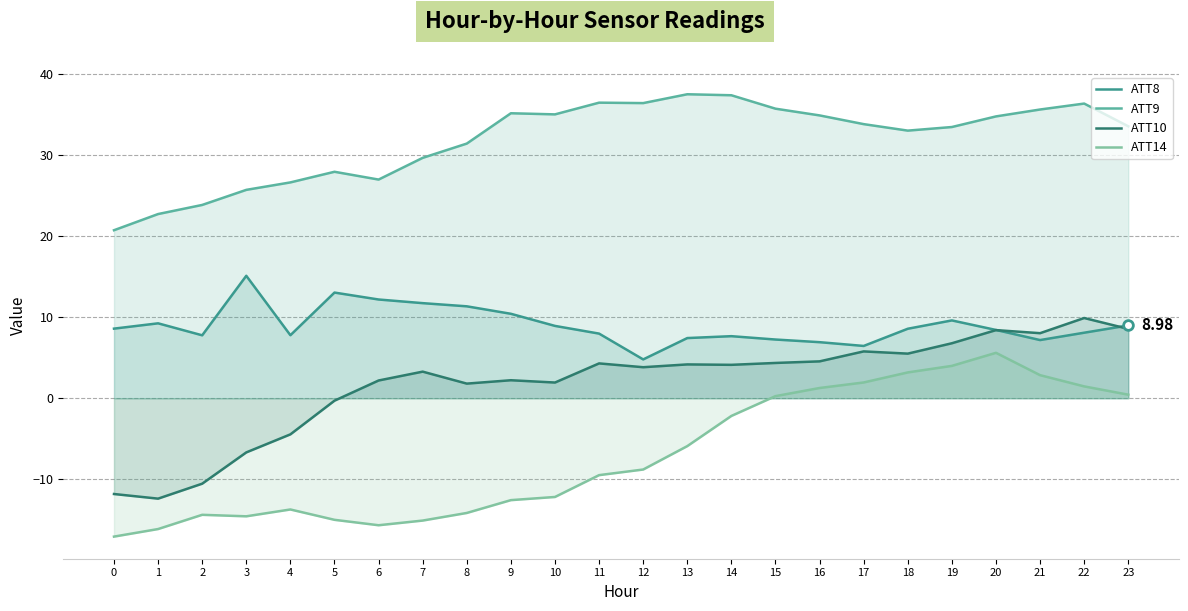

What is the difference between the highest and lowest values at 3?

40.3